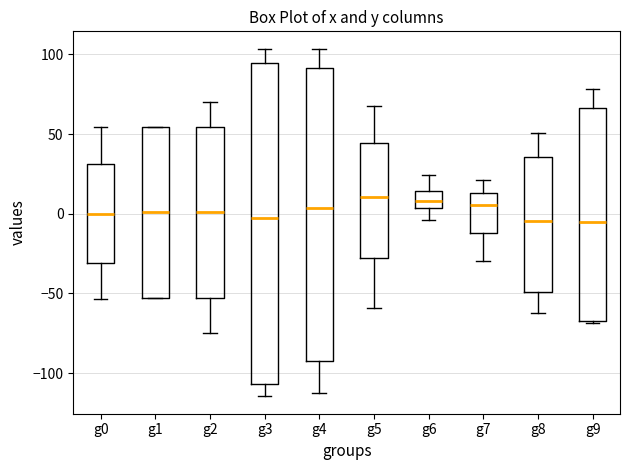

Where does the lower whisker of the box for g8 end on the y-axis? The values are not printed on the chart, so give them approximately, as read against the axis.

-60